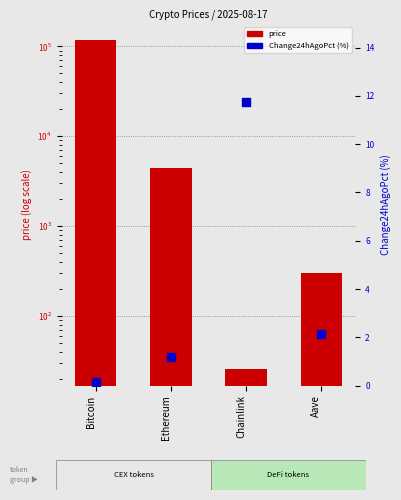

Which series has the widest spread of Y values?

price